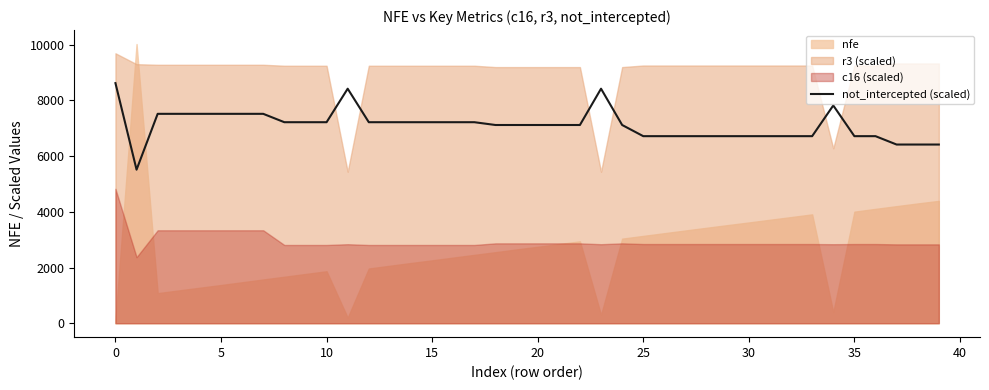

Where is the data nearest to the value 7066?

18